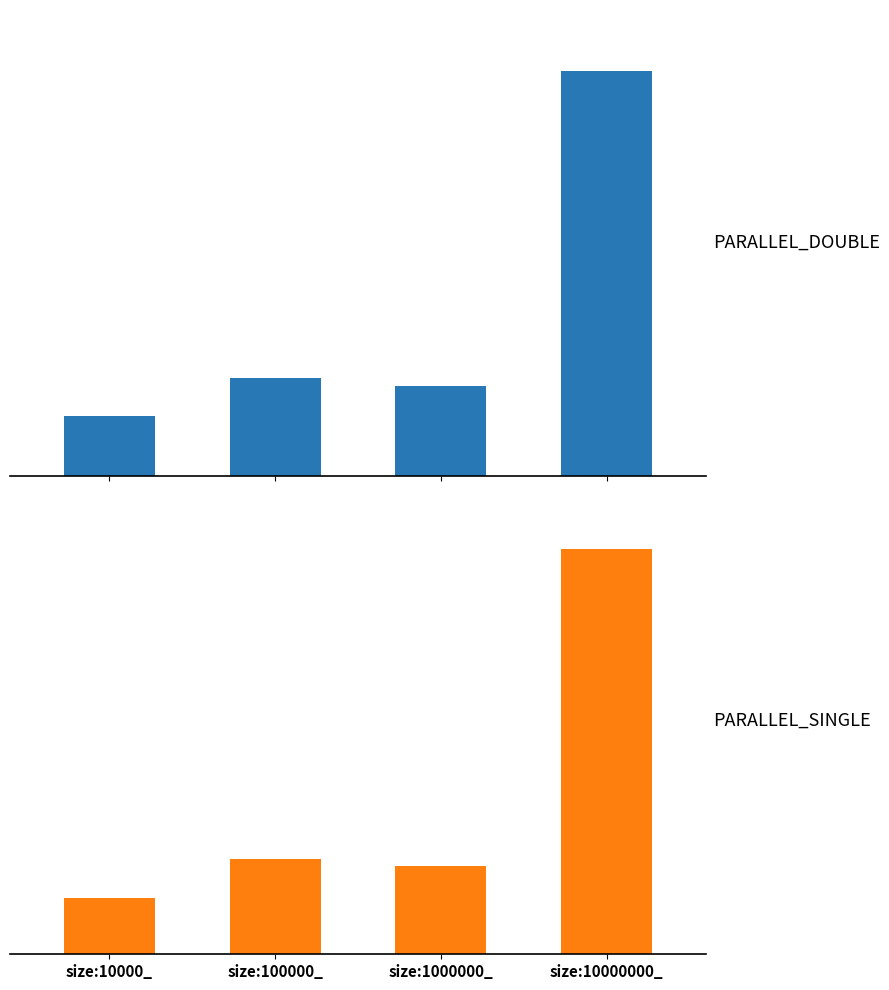

At which category is the sum across all series the highest?

size:10000000_